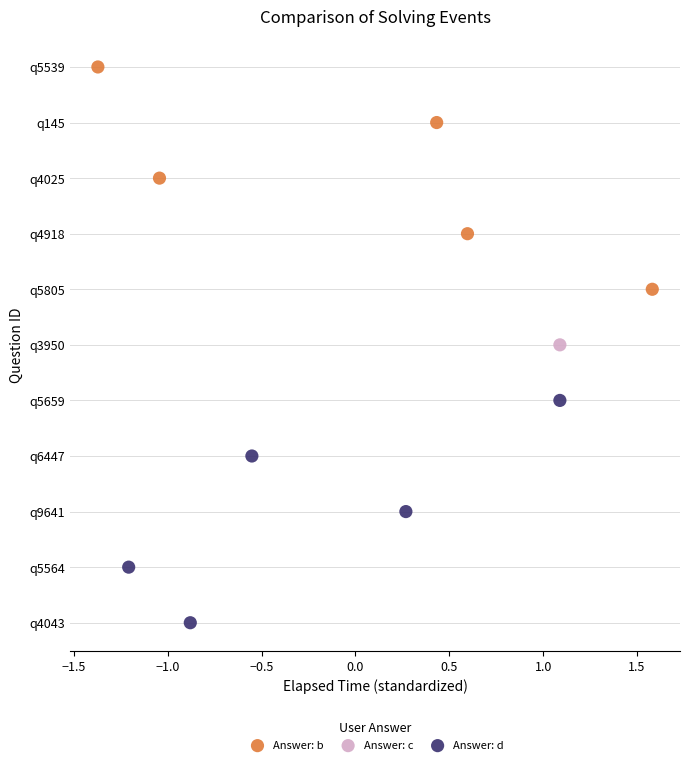

What are all the series names shown in the legend?

Answer: b, Answer: c, Answer: d